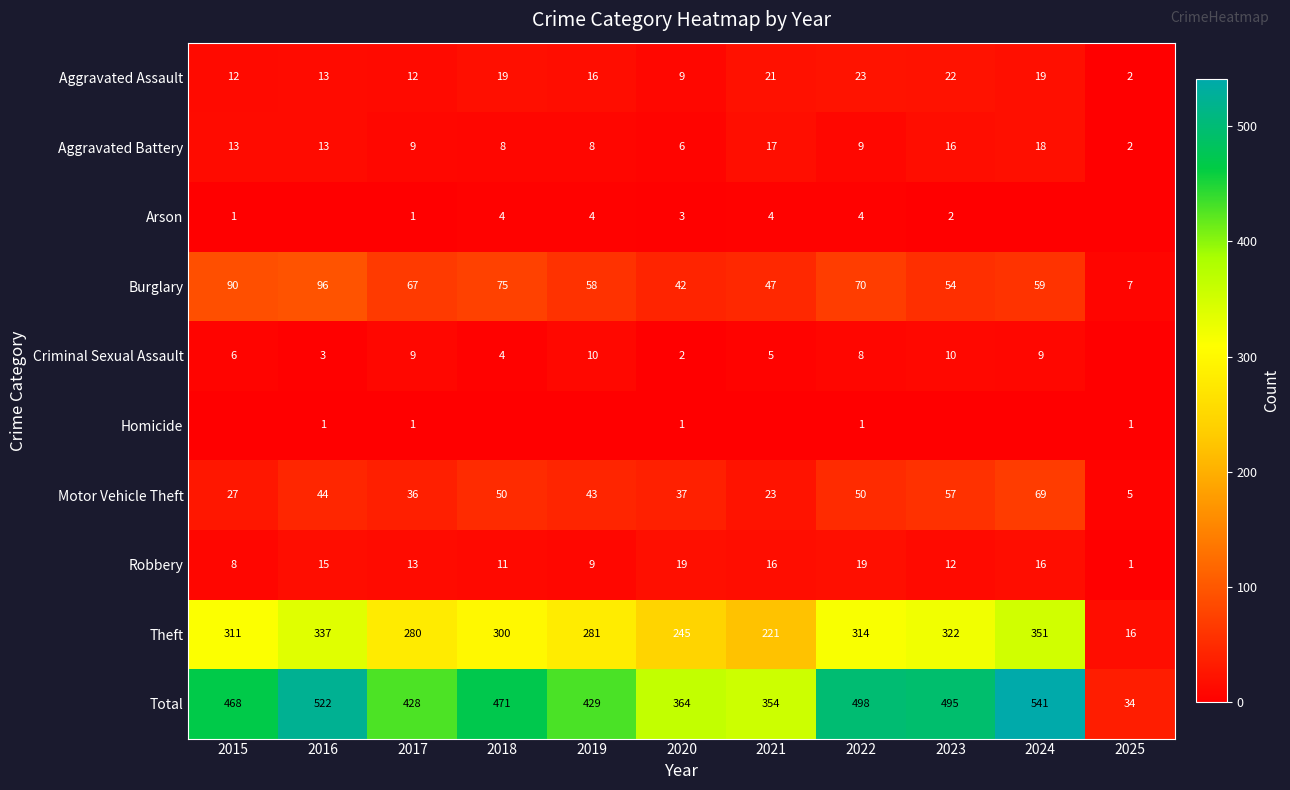

What is the difference between the maximum and minimum values in the Motor Vehicle Theft series?

64